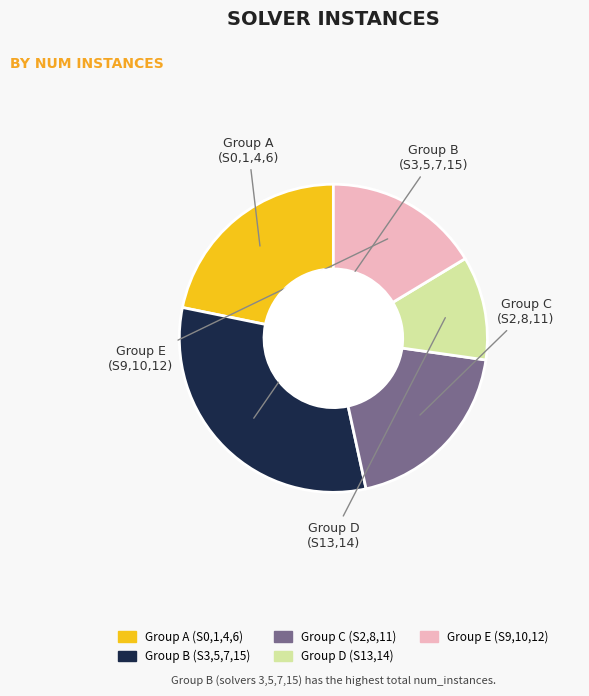

Is there any slice that represents more than half of the pie?

No